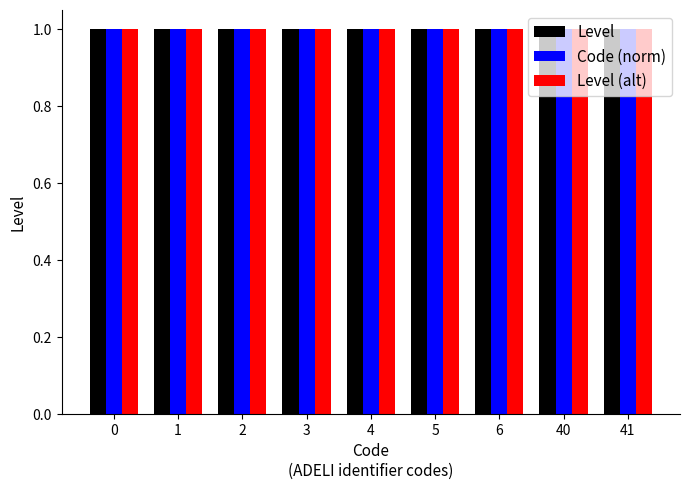

Between 6 and 3, which is larger?

6